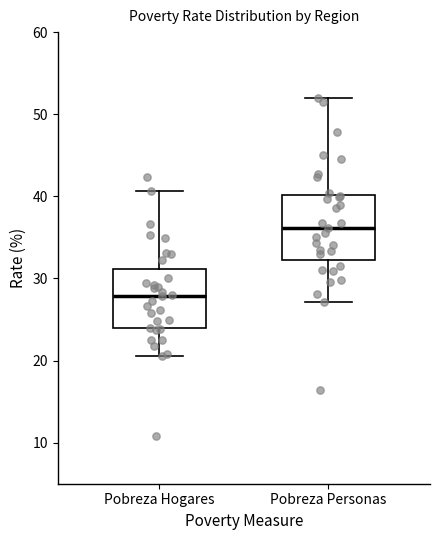

Where does the median line of the box for Pobreza Hogares sit on the y-axis? The values are not printed on the chart, so give them approximately, as read against the axis.

28